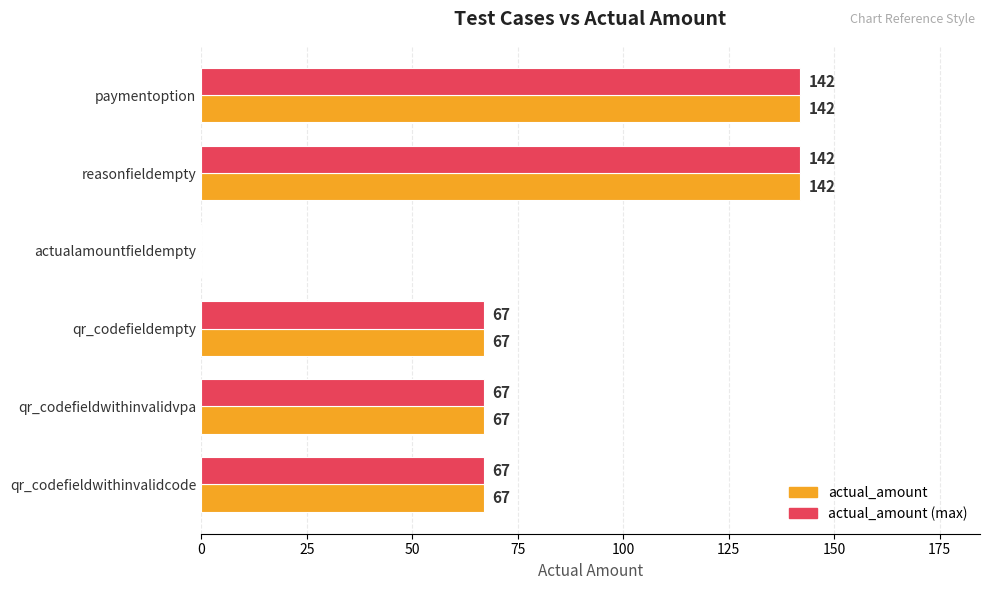

What is the approximate value of actual_amount at reasonfieldempty, to the nearest 50?

150